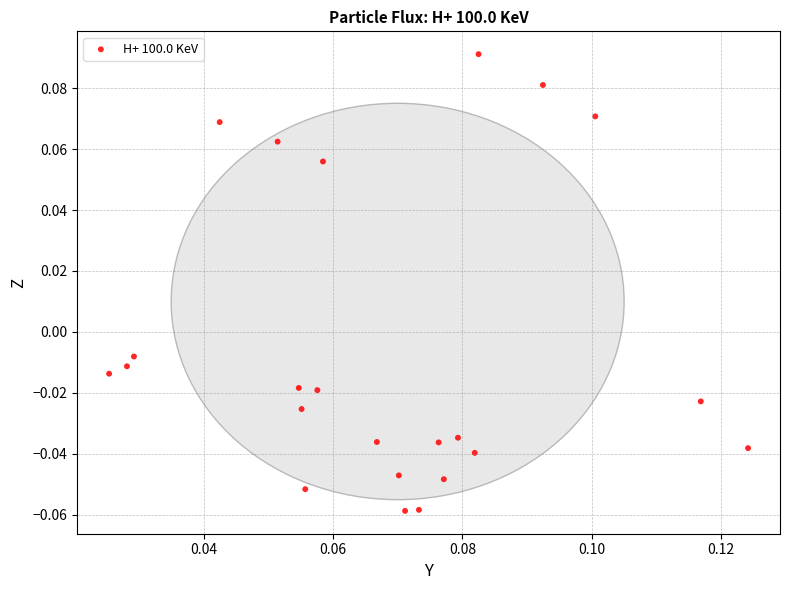

How many points are shown in the scatter plot?

23